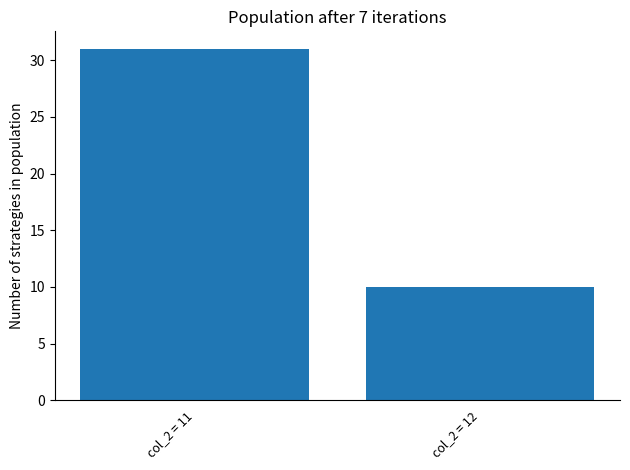

Which category has the highest value across all series?

col_2 = 11